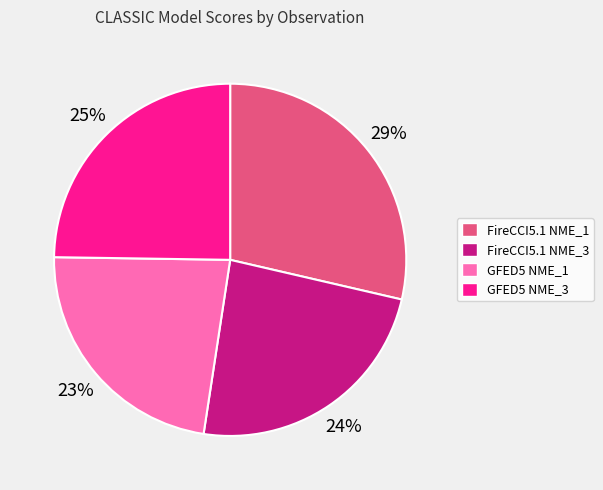

Which category has the smallest portion of the pie?

GFED5 NME_1